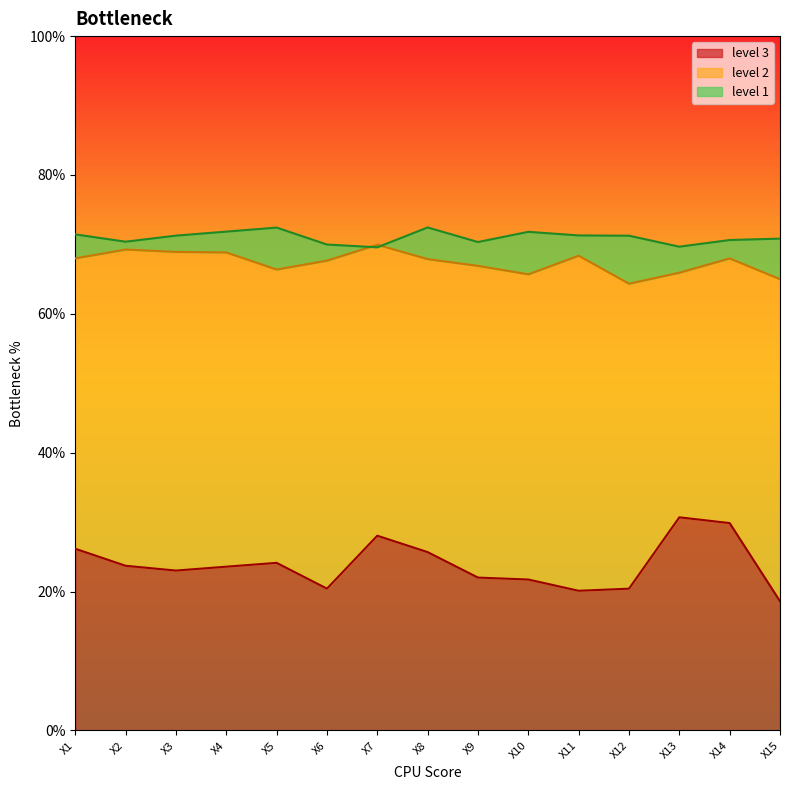

Where is the first local maximum for level 2?

X2